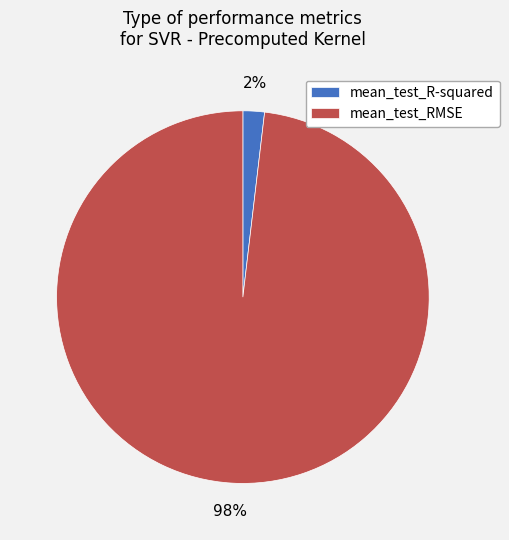

What percentage is the mean_test_R-squared slice, to the nearest percent?

2%